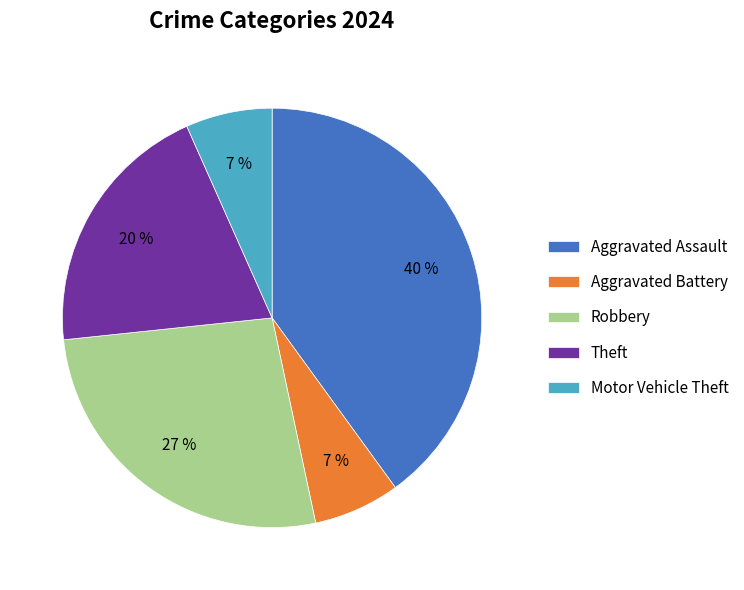

Does Theft account for over 50% of the chart?

No